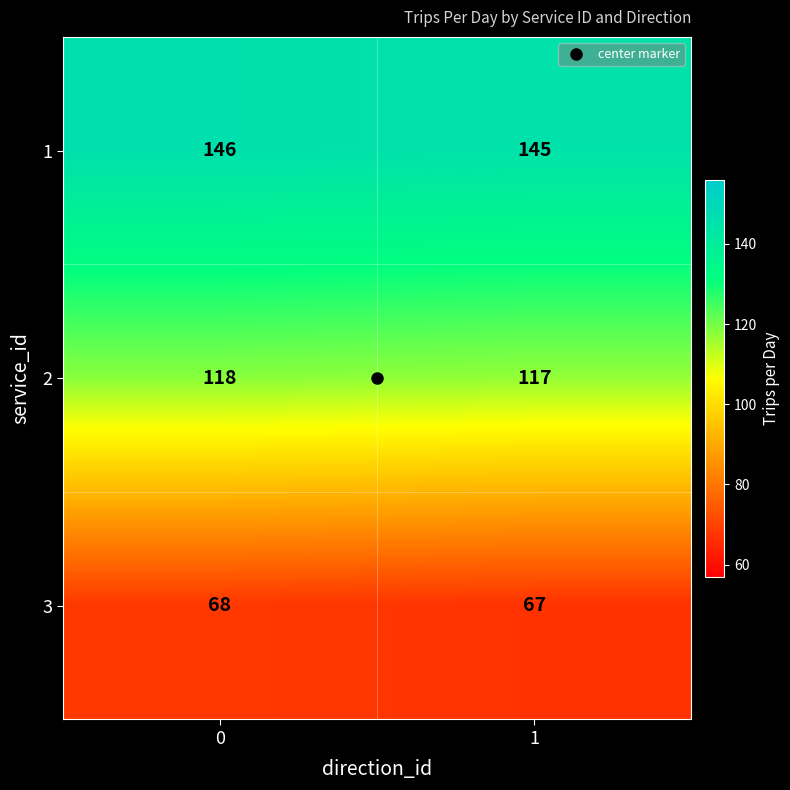

What is the total value across all series at 0?

332